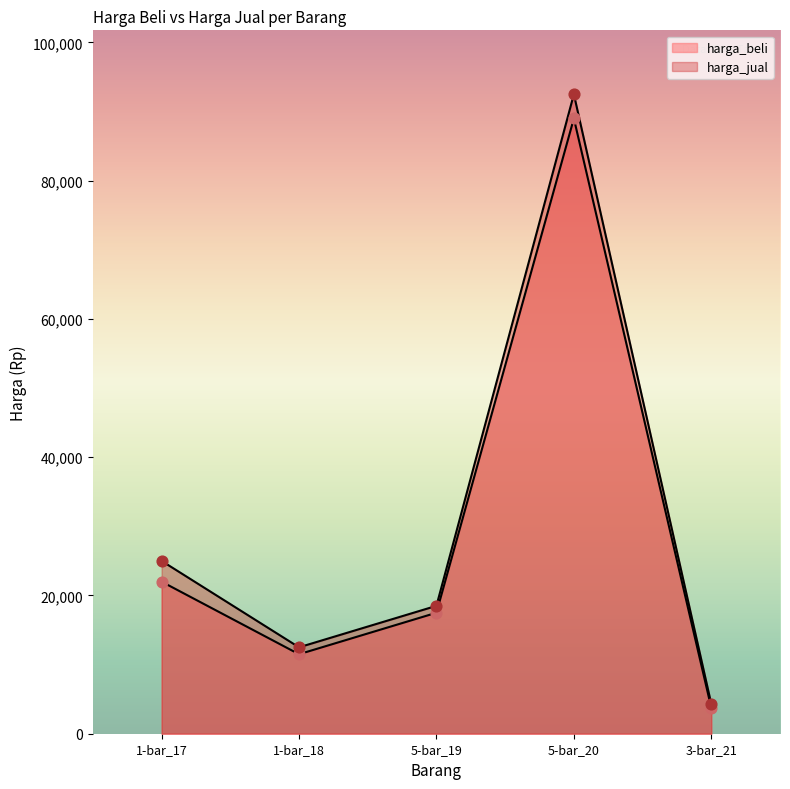

Which series contains the highest Y value?

harga_jual